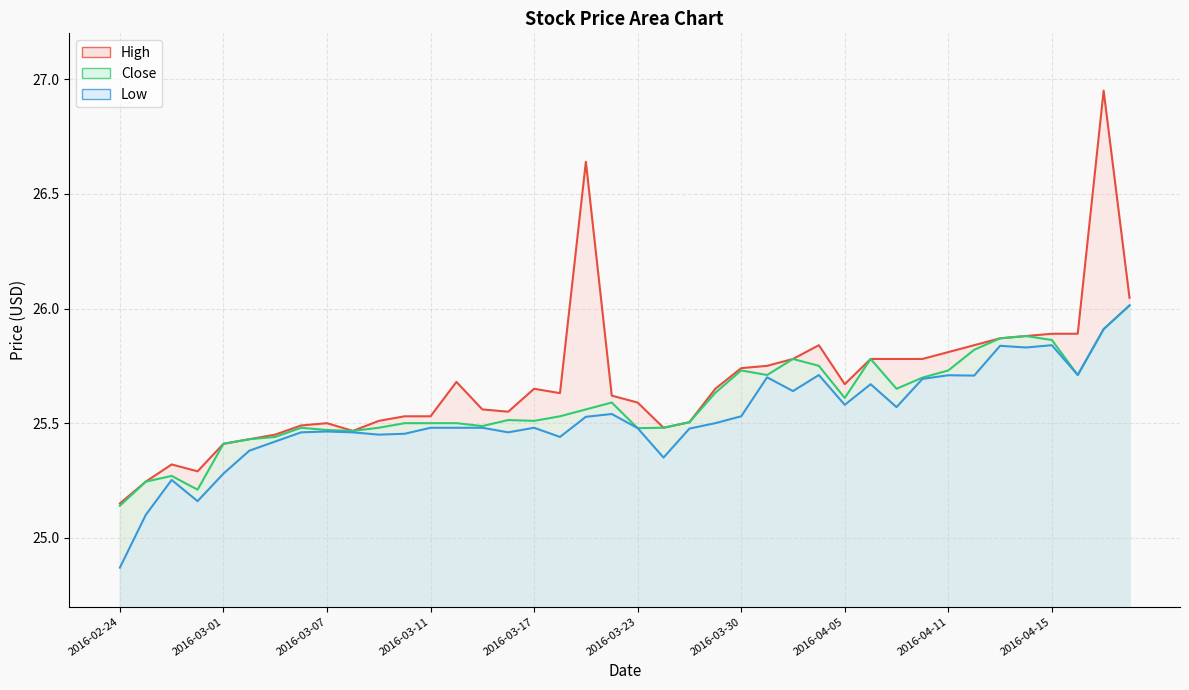

Reading left to right, transcribe all the data shown in this chart.

Close: 25.1	25.2	25.3	25.2	25.4	25.4	25.4	25.5	25.5	25.5	25.5	25.5	25.5	25.5	25.5	25.5	25.5	25.5	25.6	25.6	25.5	25.5	25.5	25.6	25.7	25.7	25.8	25.8	25.6	25.8	25.6	25.7	25.7	25.8	25.9	25.9	25.9	25.7	25.9	26.0
High: 25.1	25.2	25.3	25.3	25.4	25.4	25.4	25.5	25.5	25.5	25.5	25.5	25.5	25.7	25.6	25.6	25.6	25.6	26.6	25.6	25.6	25.5	25.5	25.6	25.7	25.8	25.8	25.8	25.7	25.8	25.8	25.8	25.8	25.8	25.9	25.9	25.9	25.9	26.9	26.0
Low: 24.9	25.1	25.3	25.2	25.3	25.4	25.4	25.5	25.5	25.5	25.4	25.5	25.5	25.5	25.5	25.5	25.5	25.4	25.5	25.5	25.5	25.4	25.5	25.5	25.5	25.7	25.6	25.7	25.6	25.7	25.6	25.7	25.7	25.7	25.8	25.8	25.8	25.7	25.9	26.0